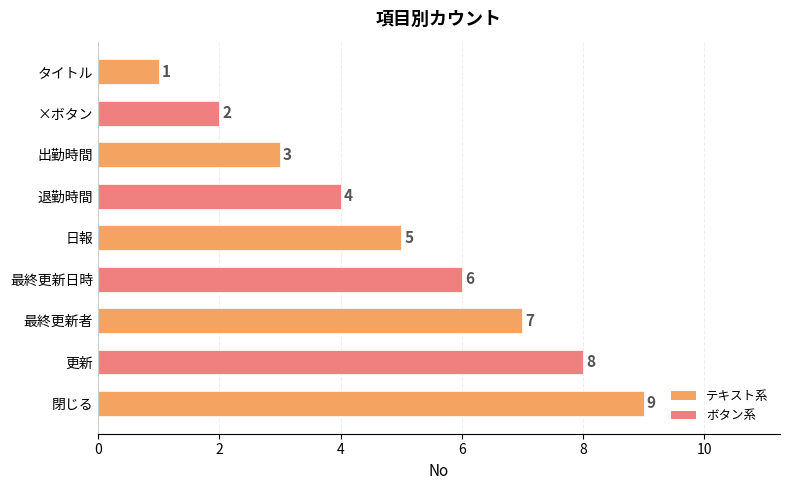

What is the change in value from 出勤時間 to 更新?

+5